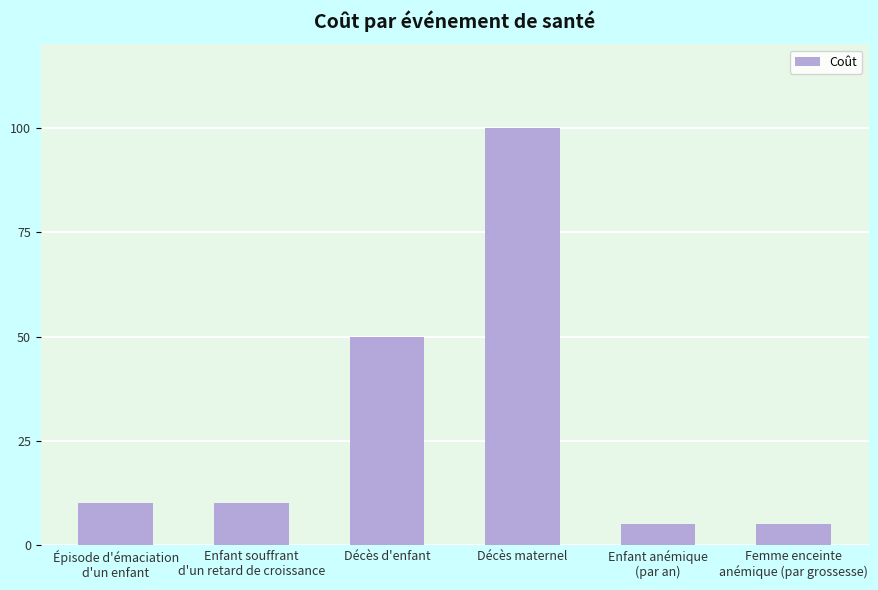

What position from the right is Décès maternel?

3